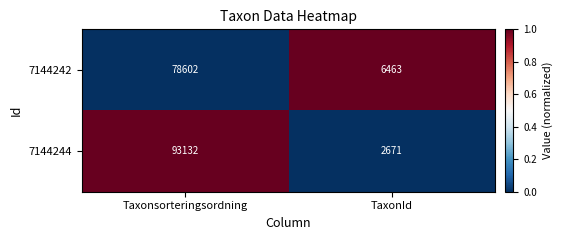

Where is 7144244 nearest to the value 47901?

TaxonId